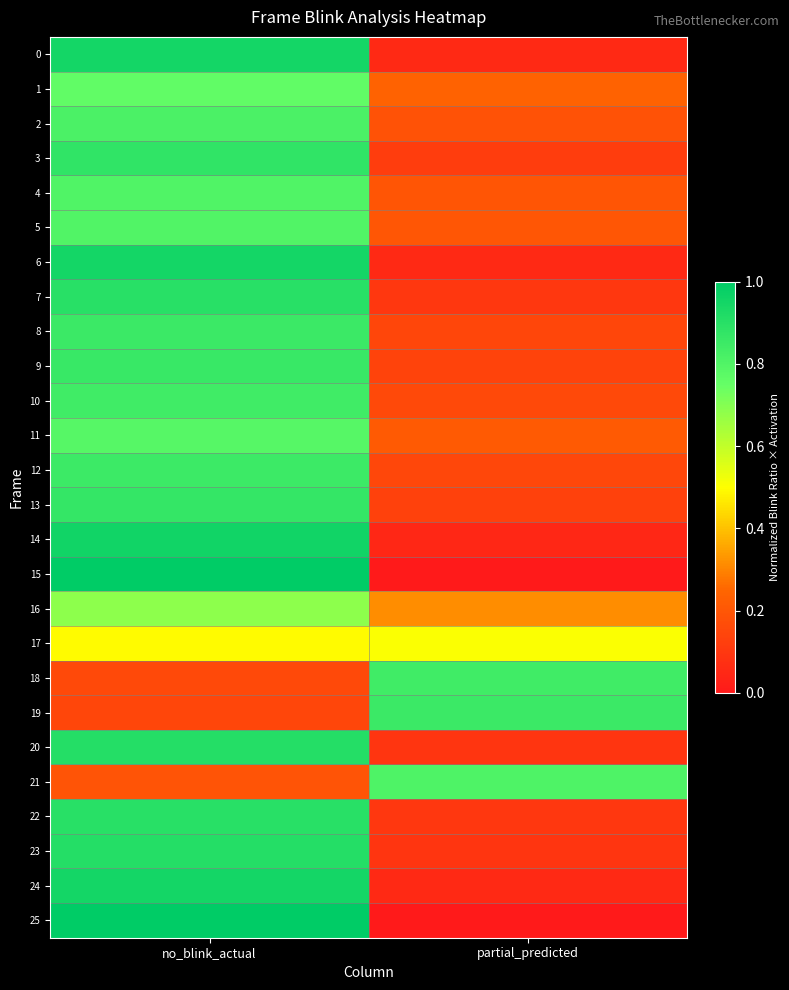

Reading right to left, transcribe all the data shown in this chart.

0: partial_predicted=0.1	no_blink_actual=0.9
1: partial_predicted=0.2	no_blink_actual=0.8
2: partial_predicted=0.2	no_blink_actual=0.8
3: partial_predicted=0.1	no_blink_actual=0.9
4: partial_predicted=0.2	no_blink_actual=0.8
5: partial_predicted=0.2	no_blink_actual=0.8
6: partial_predicted=0.1	no_blink_actual=0.9
7: partial_predicted=0.1	no_blink_actual=0.9
8: partial_predicted=0.1	no_blink_actual=0.9
9: partial_predicted=0.1	no_blink_actual=0.9
10: partial_predicted=0.2	no_blink_actual=0.8
11: partial_predicted=0.2	no_blink_actual=0.8
12: partial_predicted=0.1	no_blink_actual=0.9
13: partial_predicted=0.1	no_blink_actual=0.9
14: partial_predicted=0.0	no_blink_actual=1.0
15: partial_predicted=0.0	no_blink_actual=1.0
16: partial_predicted=0.3	no_blink_actual=0.7
17: partial_predicted=0.5	no_blink_actual=0.5
18: partial_predicted=0.8	no_blink_actual=0.2
19: partial_predicted=0.9	no_blink_actual=0.1
20: partial_predicted=0.1	no_blink_actual=0.9
21: partial_predicted=0.8	no_blink_actual=0.2
22: partial_predicted=0.1	no_blink_actual=0.9
23: partial_predicted=0.1	no_blink_actual=0.9
24: partial_predicted=0.1	no_blink_actual=0.9
25: partial_predicted=0.0	no_blink_actual=1.0